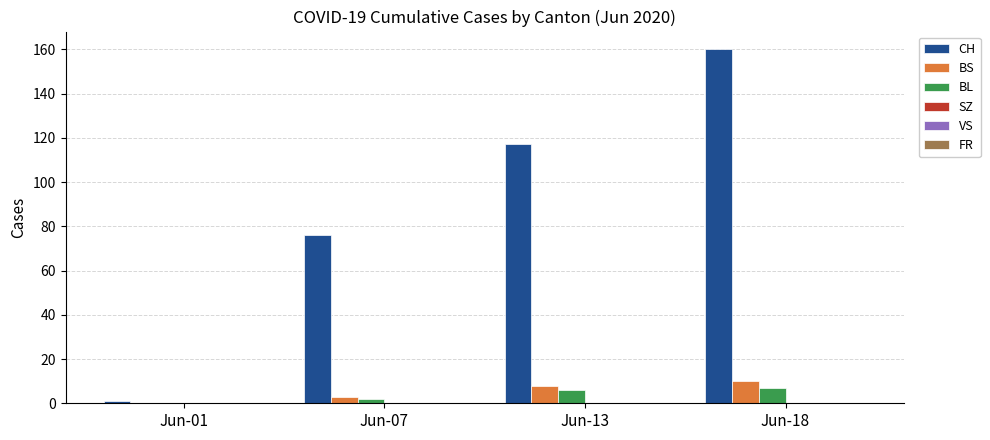

Between Jun-07 and Jun-13, which series saw the biggest shift?

CH